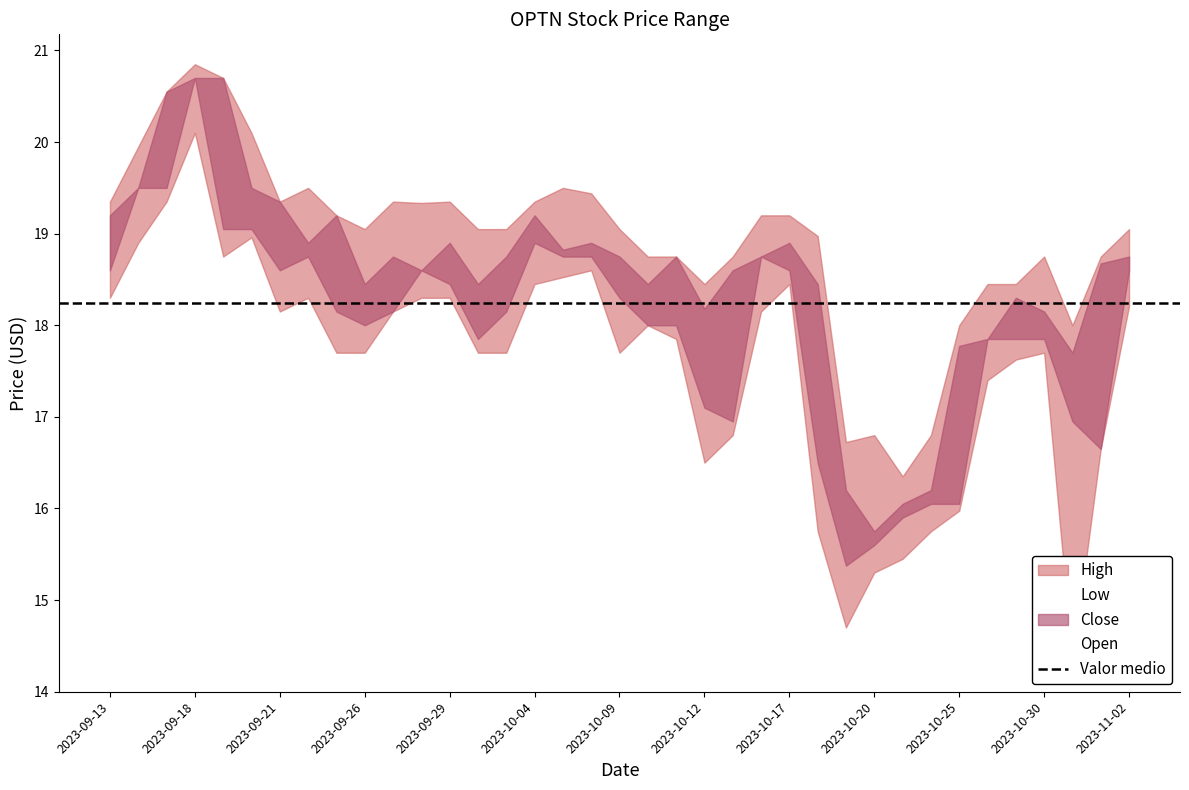

Which series has the largest range (max minus min)?

Low